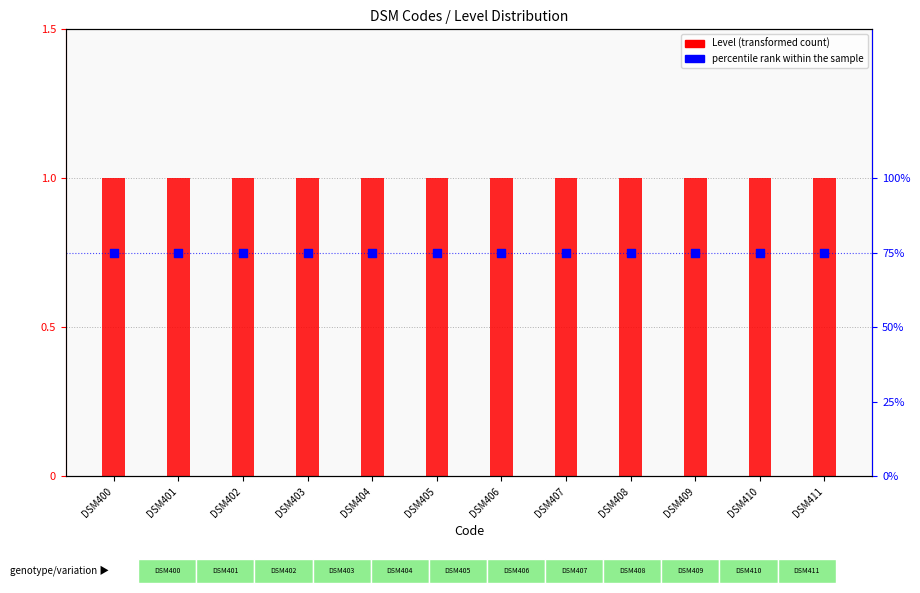

At how many categories does at least one series exceed 69?

12